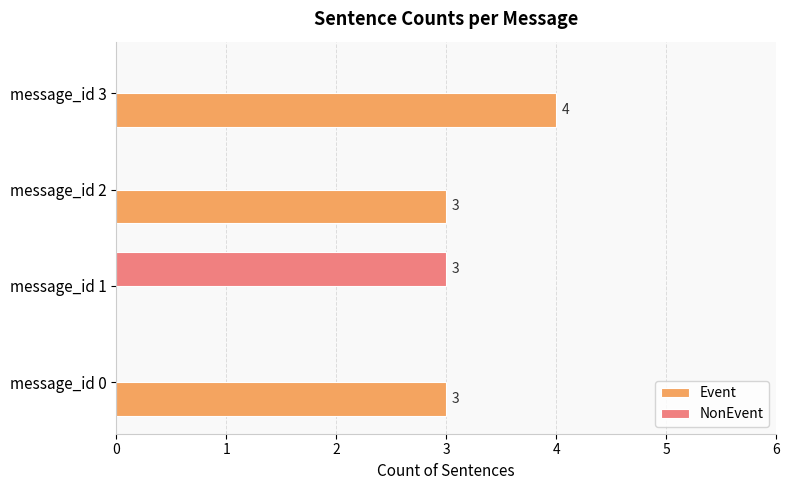

Is it true that NonEvent equals 2 at message_id 2?

False